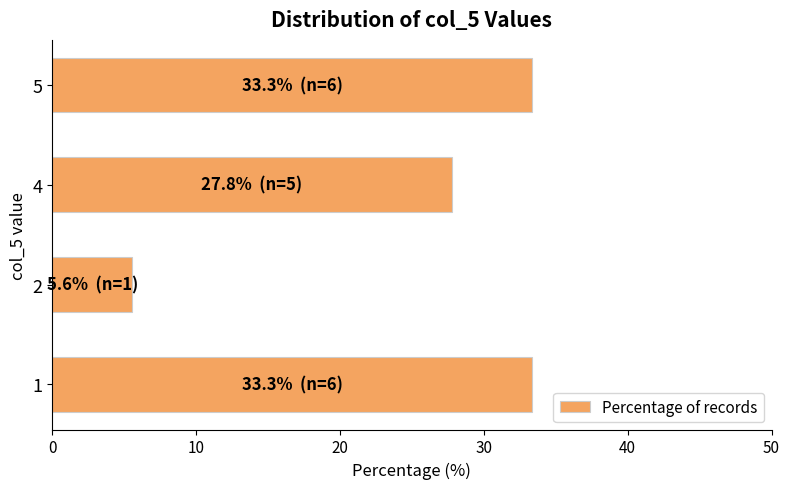

What is the minimum value shown in the chart?

5.6